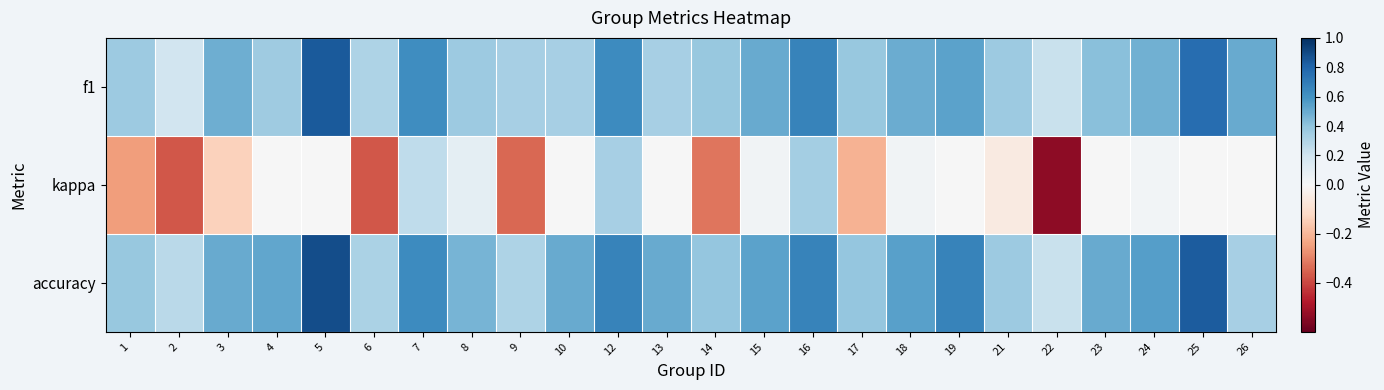

What is the spread (max minus min) of values at 25?

0.8